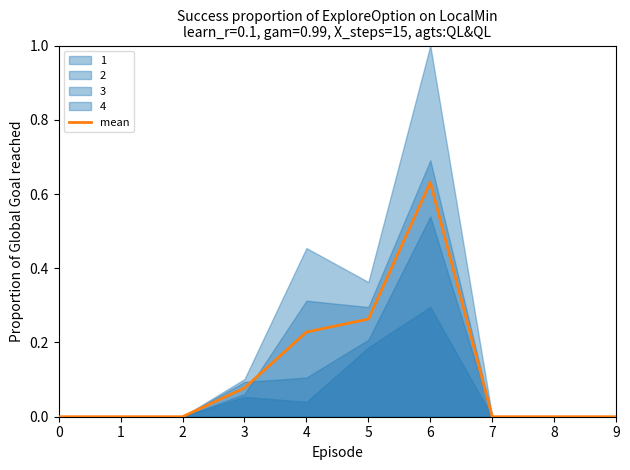

Which has a higher value, 6 or 3?

6